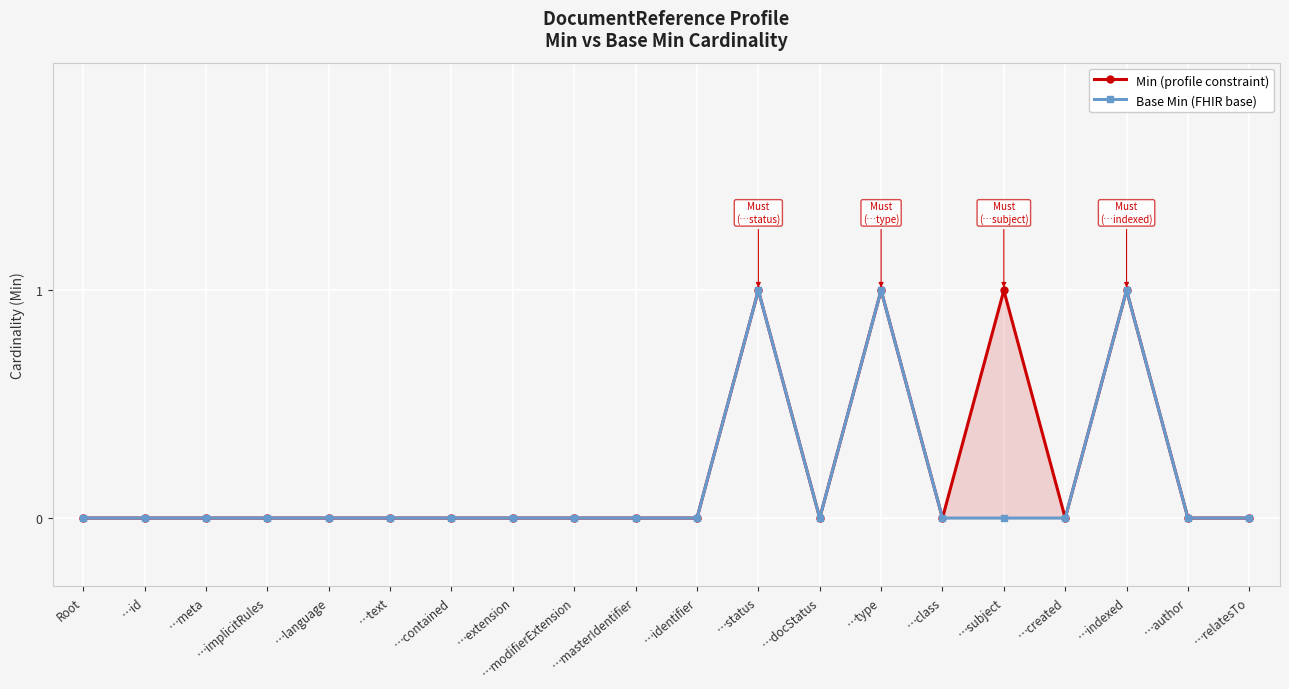

True or false: Min (profile constraint) and Base Min (FHIR base) cross at least once.

False